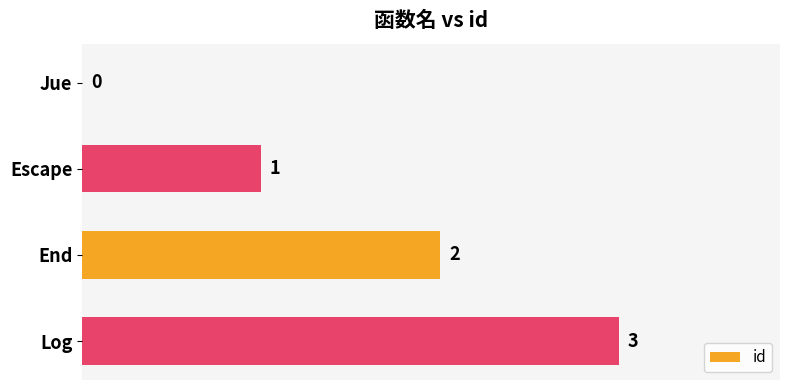

What is the sum of the values at Log and End?

5